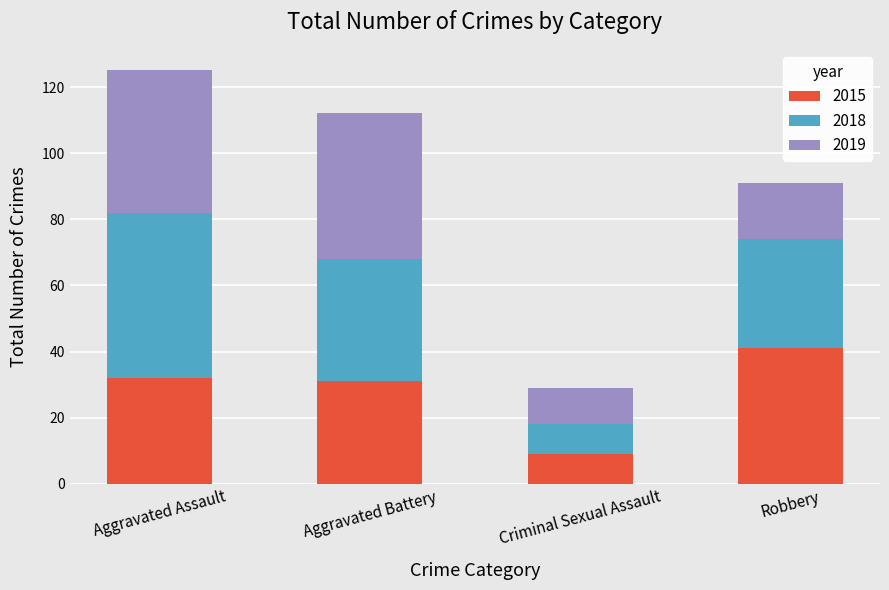

At which label does 2015 reach its minimum?

Criminal Sexual Assault